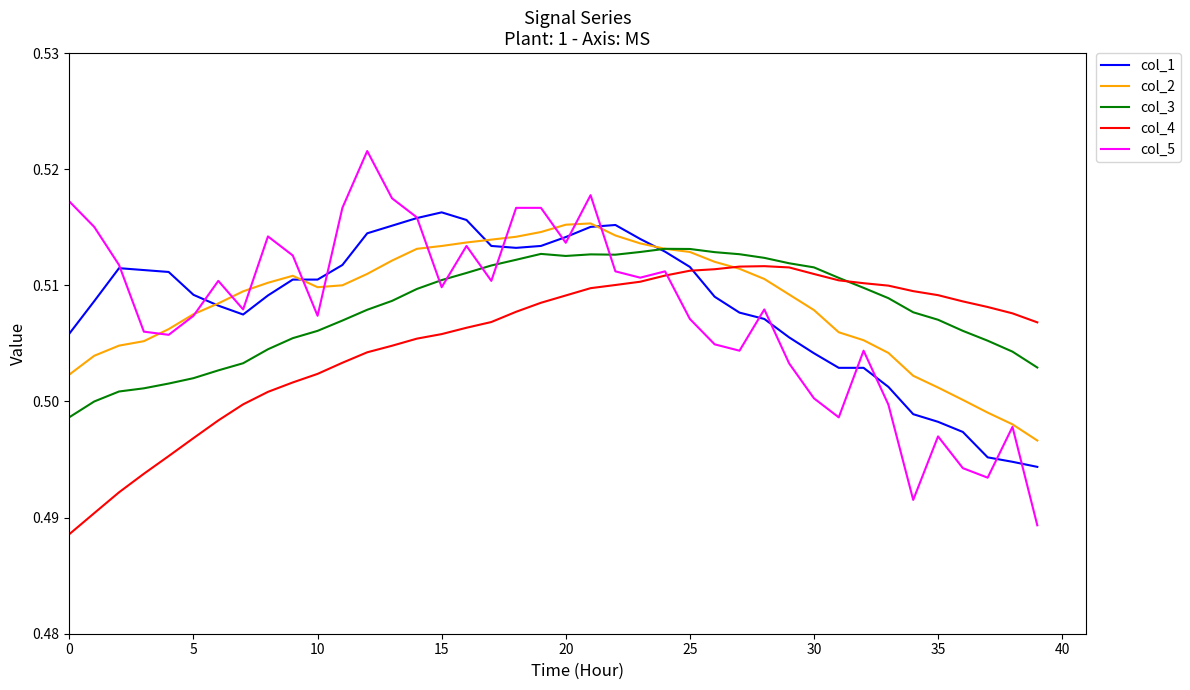

How many lines are shown in the chart?

5